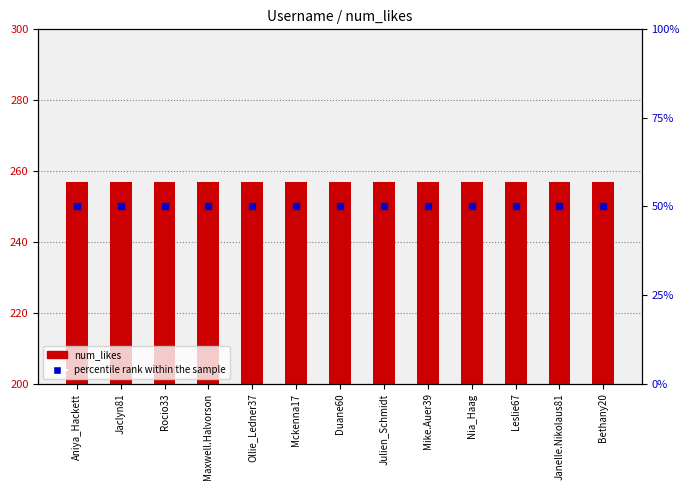

What are all the series names shown in the legend?

num_likes, percentile rank within the sample